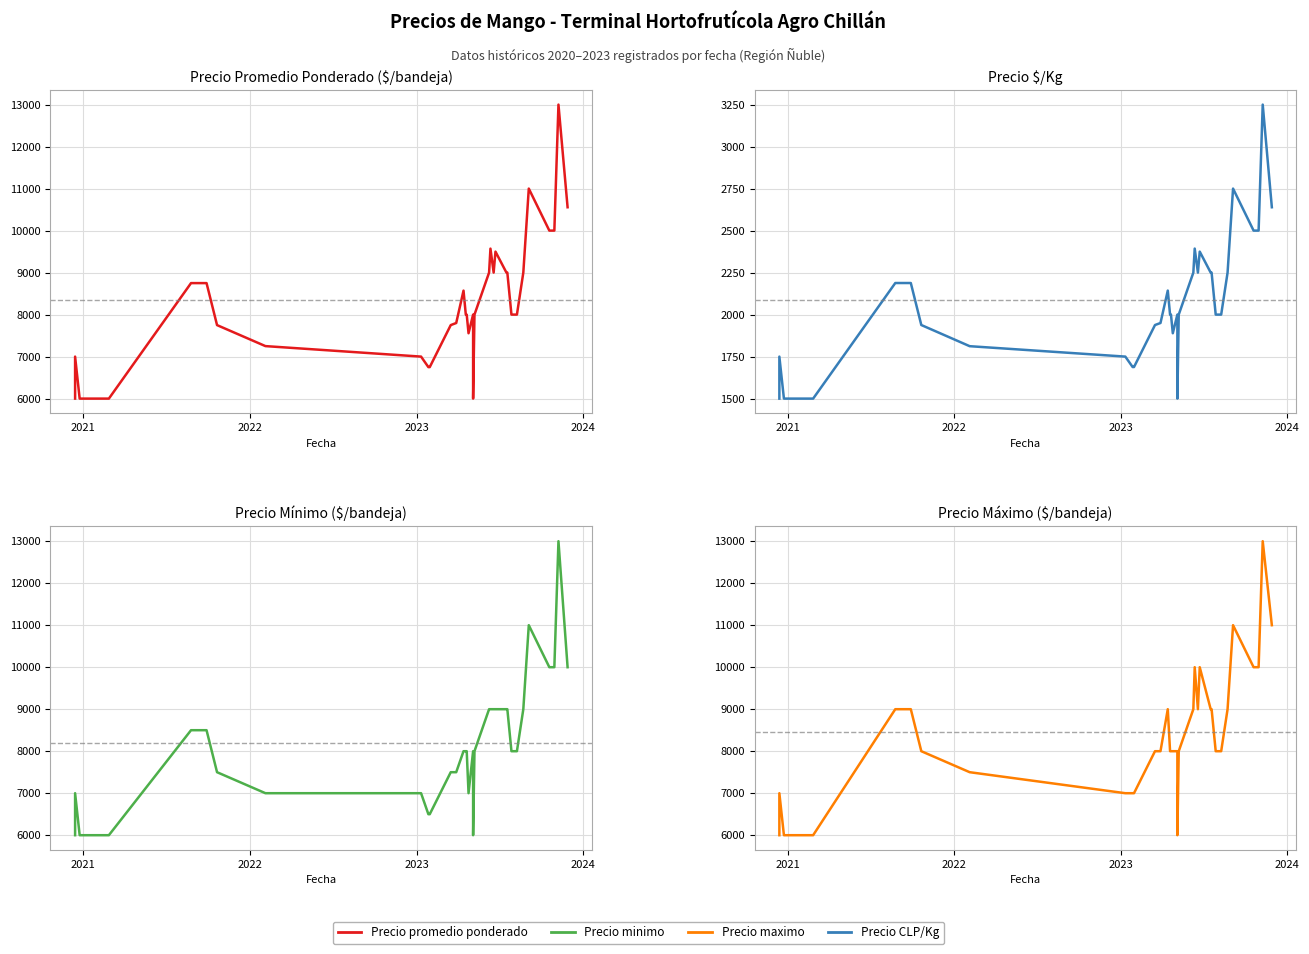

How many values in the Precio minimo series exceed 8000?

19